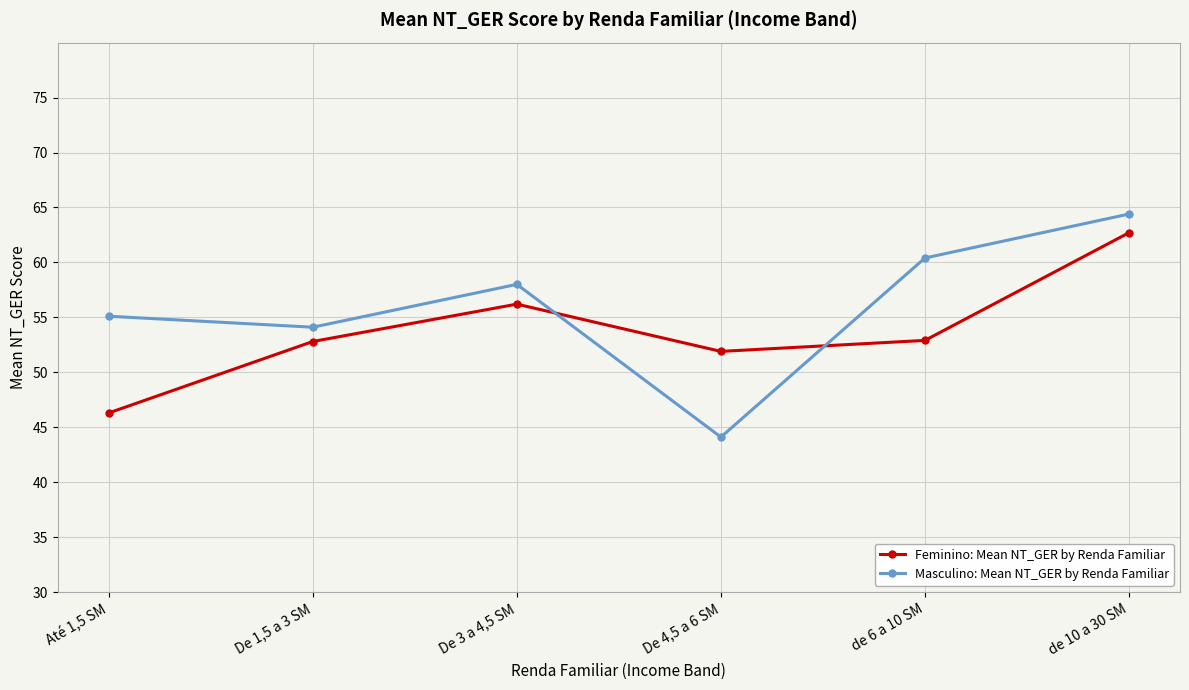

The value of Masculino: Mean NT_GER by Renda Familiar at de 6 a 10 SM is 60.4. True or false?

True